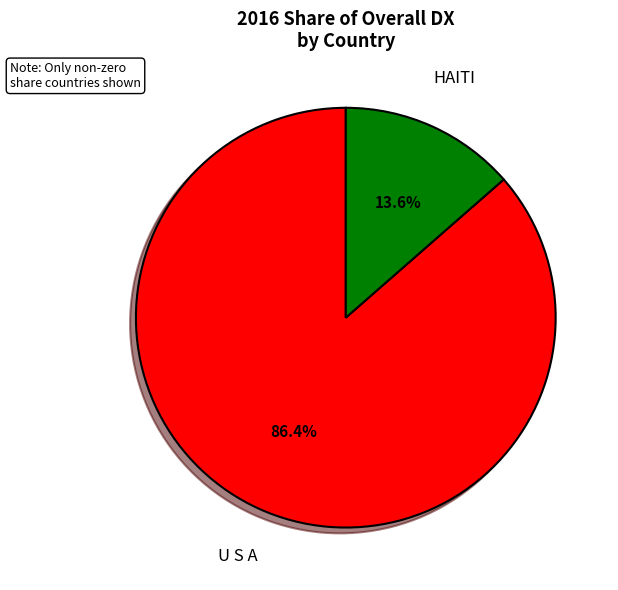

How much of the chart is everything except HAITI?

86.4%